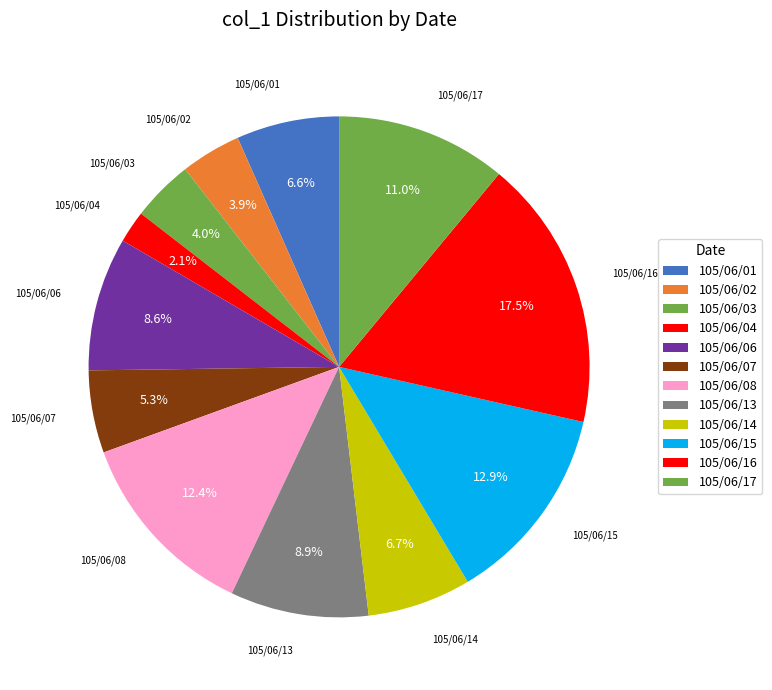

Does 105/06/01 represent more than half of the total?

No